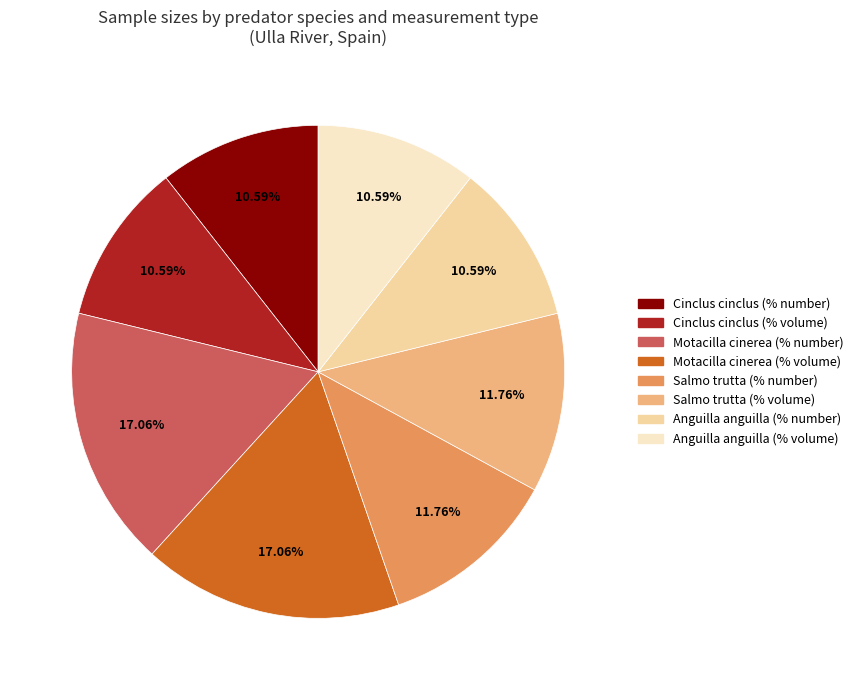

Is it true that Anguilla anguilla (% number) is 20% of the pie?

False